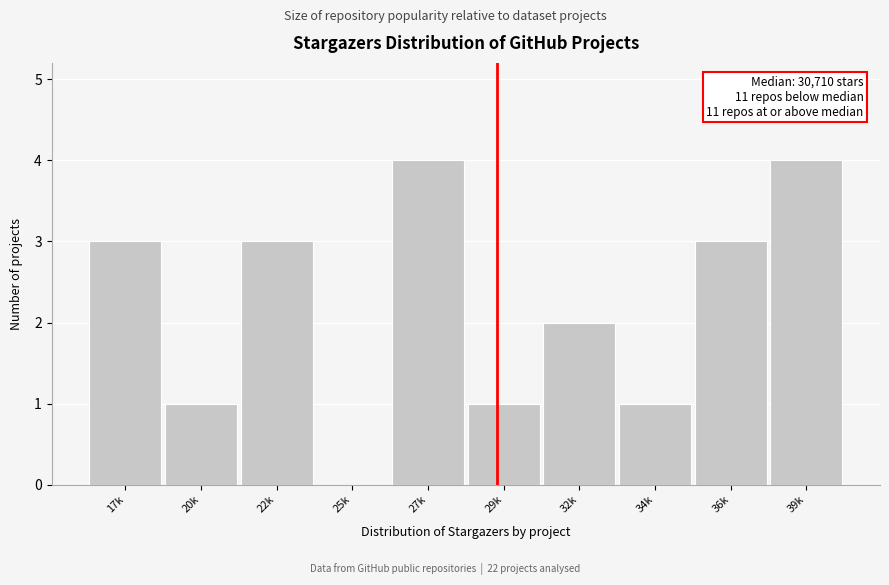

Reading left to right, list all the values displayed in this chart.

17k=3	20k=1	22k=3	25k=0	27k=4	29k=1	32k=2	34k=1	36k=3	39k=4